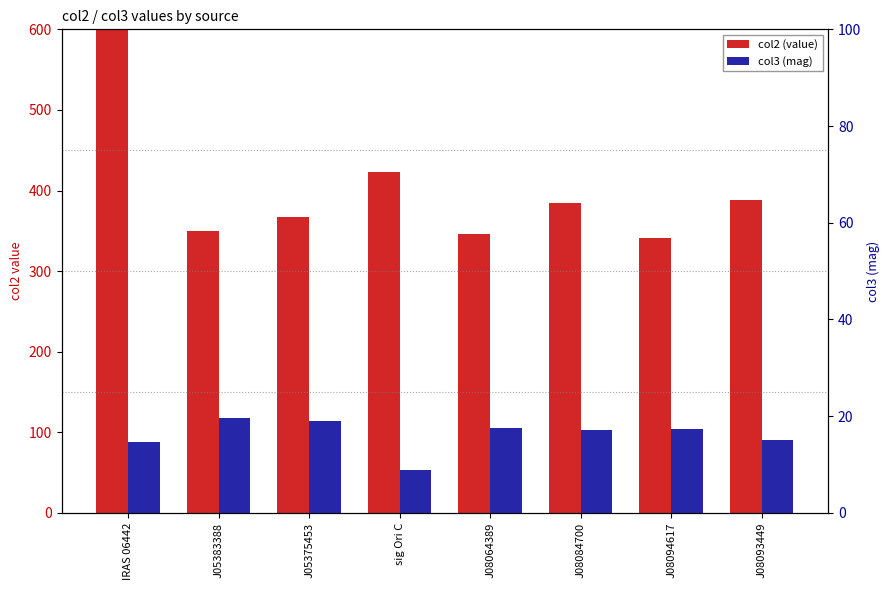

True or false: col3 (mag) has a value of 7.2 at J05383388.

False